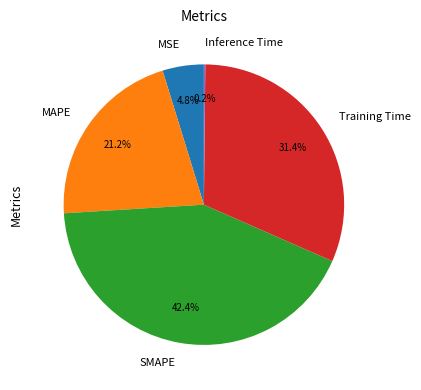

Which slice is the largest?

SMAPE